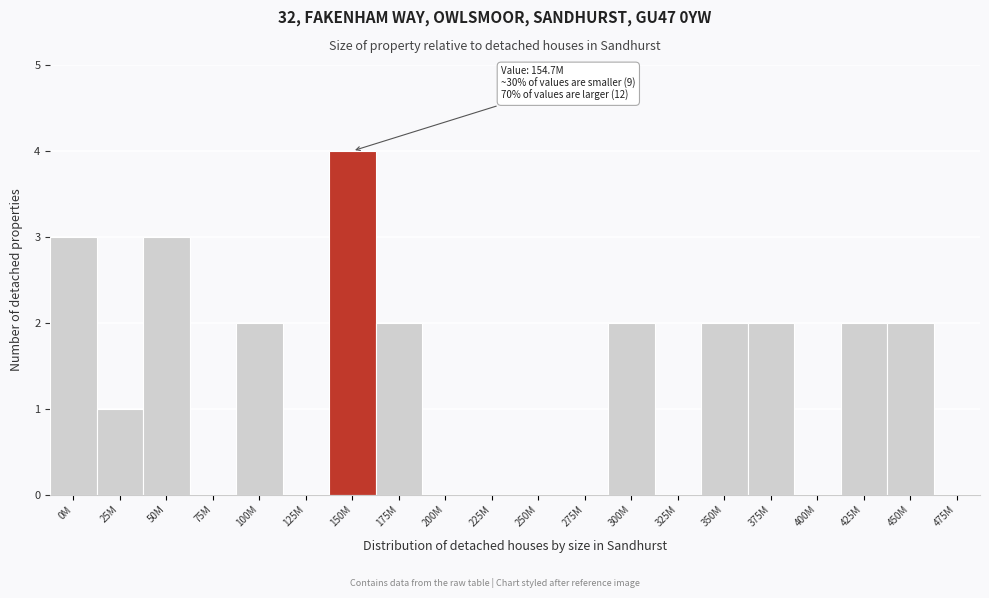

Reading left to right, extract all data points from this chart.

0M=3	25M=1	50M=3	75M=0	100M=2	125M=0	150M=4	175M=2	200M=0	225M=0	250M=0	275M=0	300M=2	325M=0	350M=2	375M=2	400M=0	425M=2	450M=2	475M=0